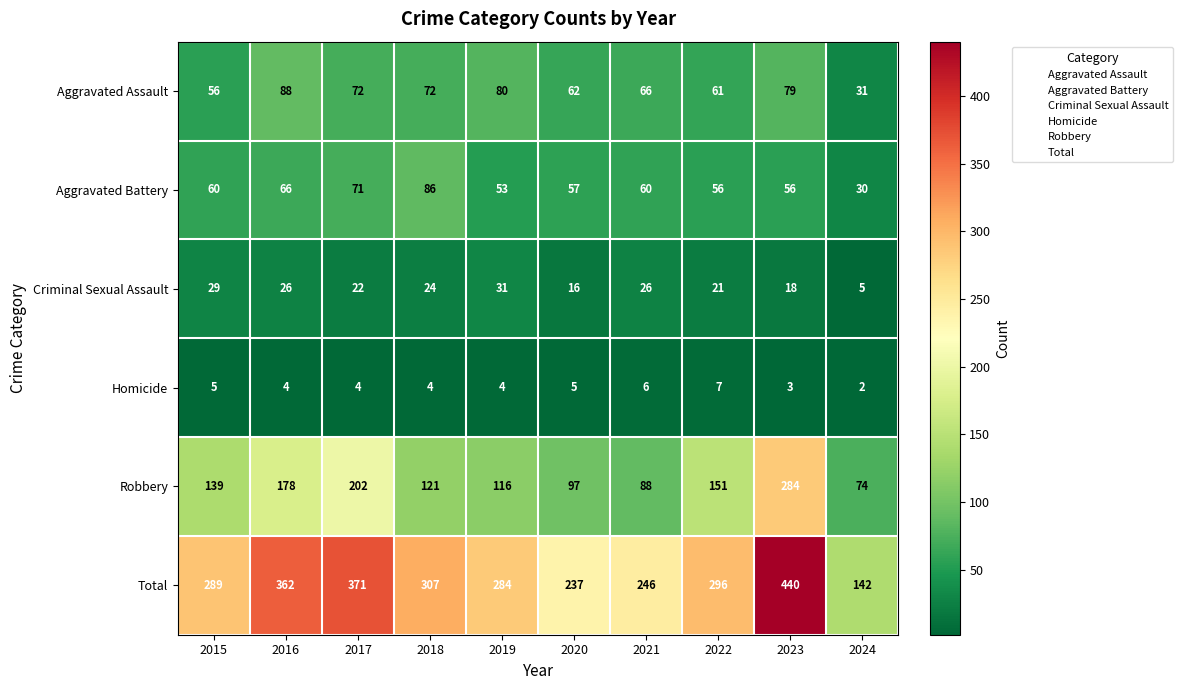

What is the difference between the highest and lowest values at 2017?

367